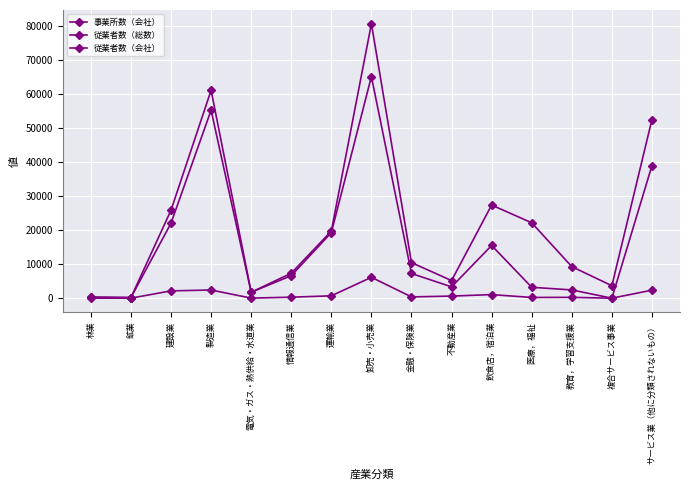

Reading right to left, transcribe all the data shown in this chart.

事業所数（会社）: 2360	1	244	215	1056	620	378	6137	698	294	22	2406	2150	14	21
従業者数（総数）: 52505	3664	9276	22162	27371	5175	10452	80662	19713	7335	1752	61096	25867	179	354
従業者数（会社）: 38955	3	2427	3207	15494	3331	7257	65132	19267	6615	1744	55247	22055	177	224